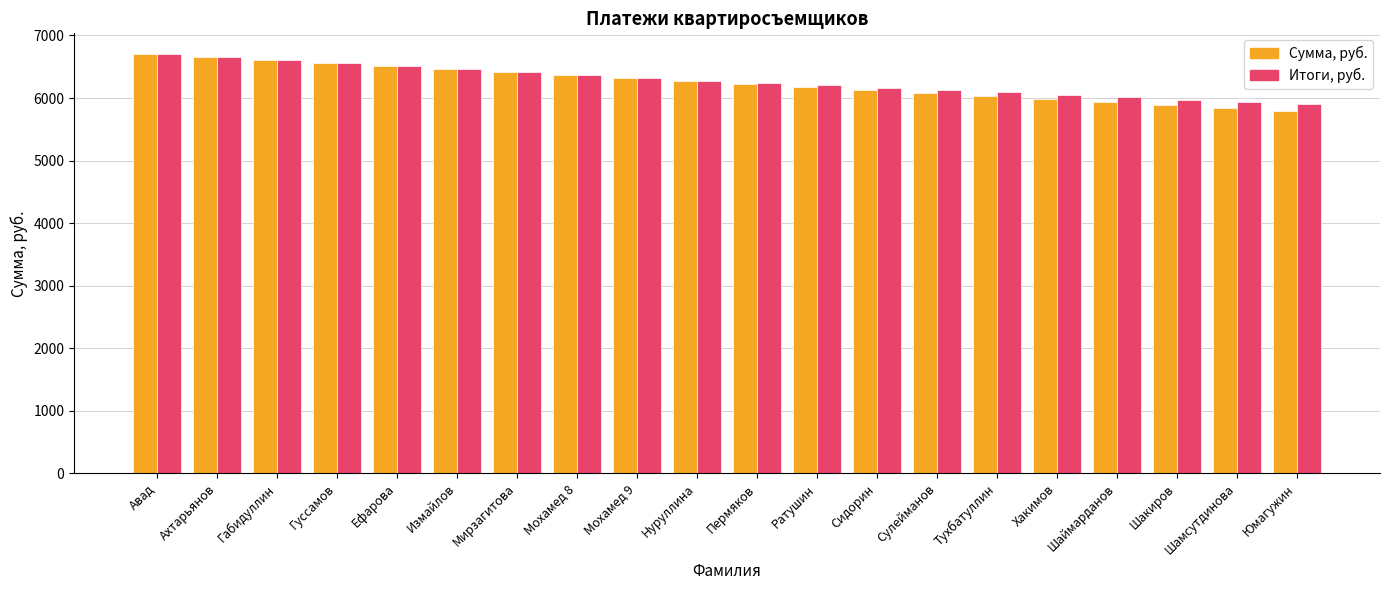

Rank the series at Пермяков from lowest to highest value.

Сумма, руб., Итоги, руб.